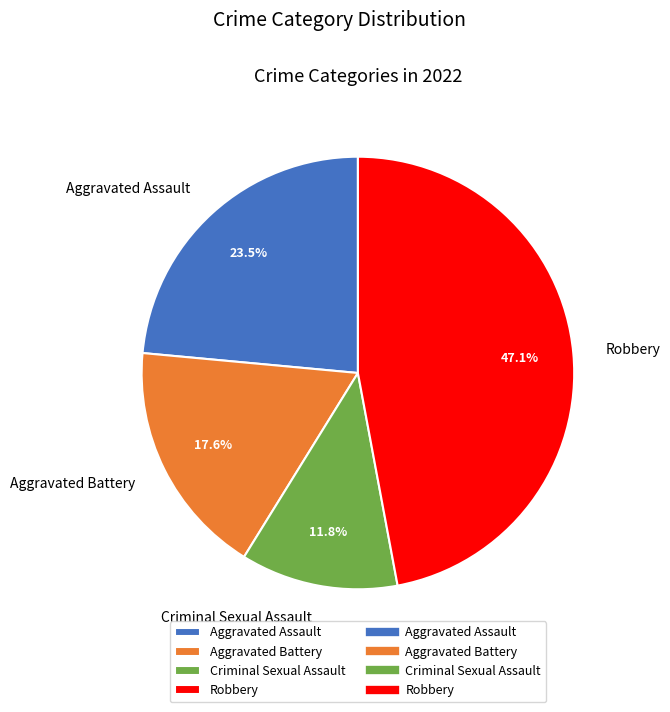

Do Aggravated Assault and Aggravated Battery together represent more than half of the pie?

No